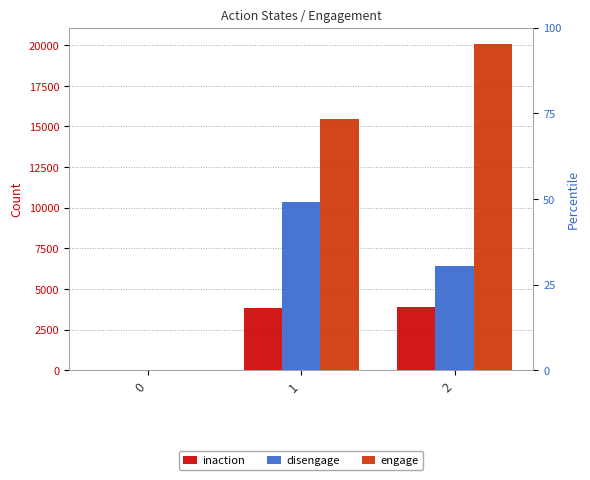

What is the difference between the inaction values at 2 and 0?

3887